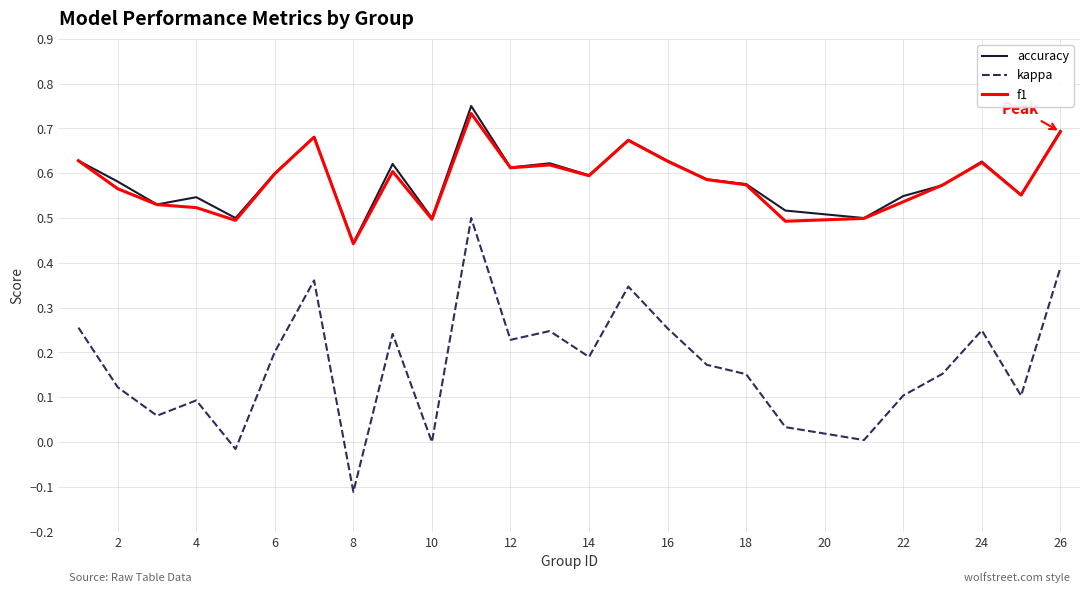

True or false: accuracy and kappa cross at least once.

False